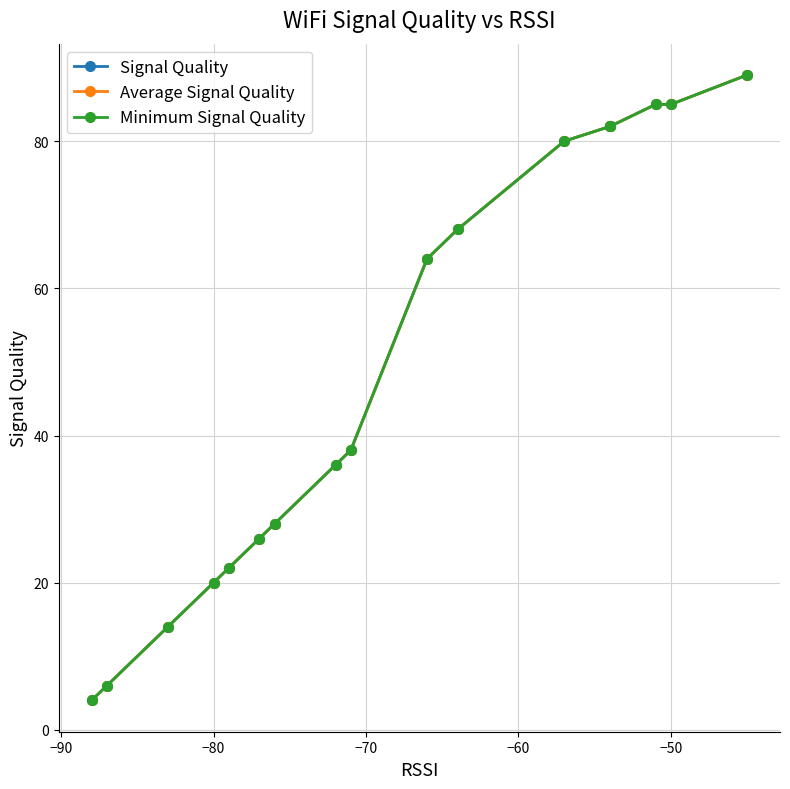

How many data points in Minimum Signal Quality are above 38?

8